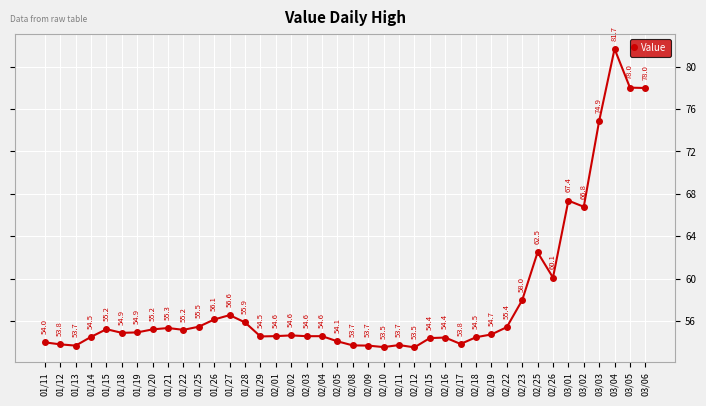

The chart shows a value of 66.8 at 03/02. True or false?

True